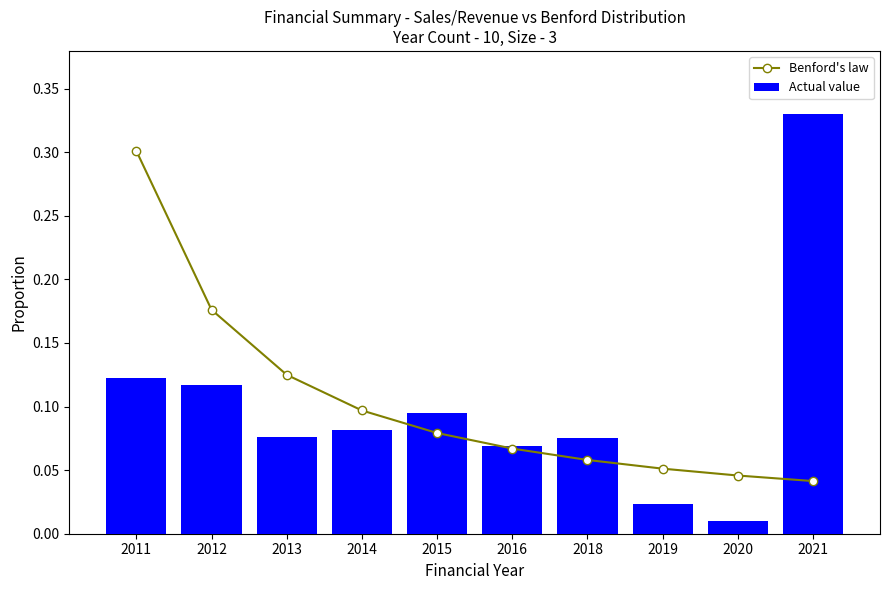

Is it true that Actual value equals 0.1 at 2016?

True